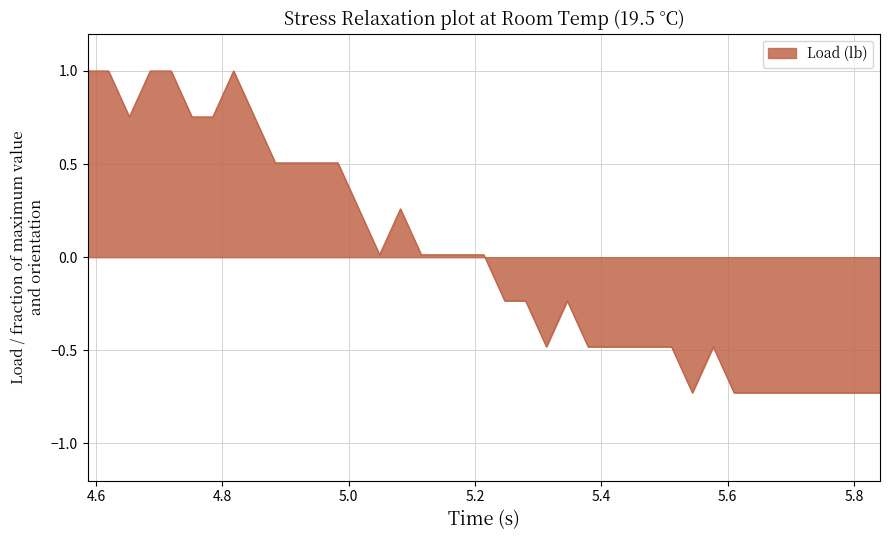

What is the greatest value displayed?

1.0